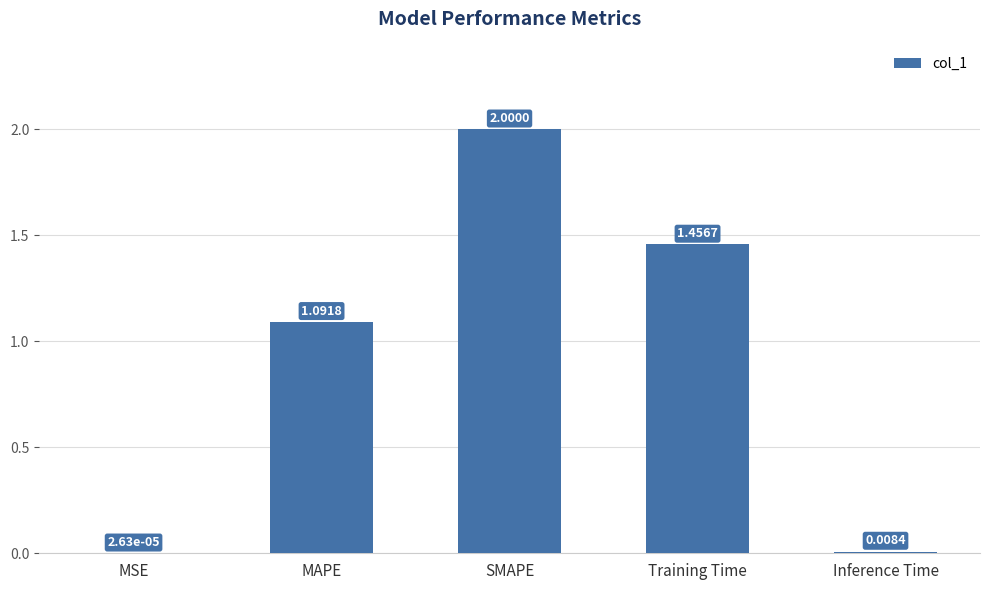

How many data points does each series have?

5